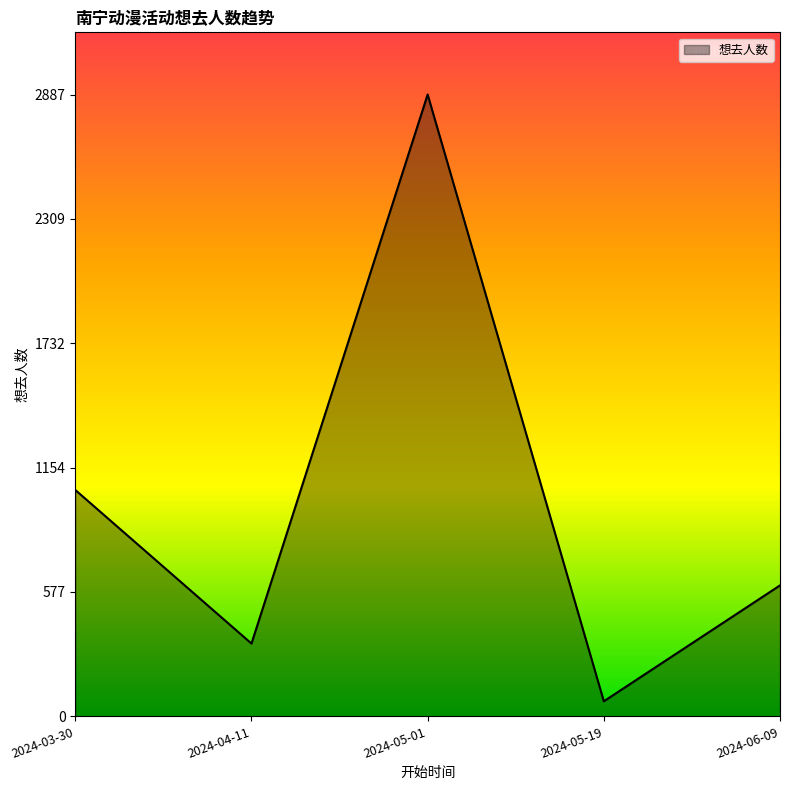

True or false: the data has more than 1 interior local peaks.

False